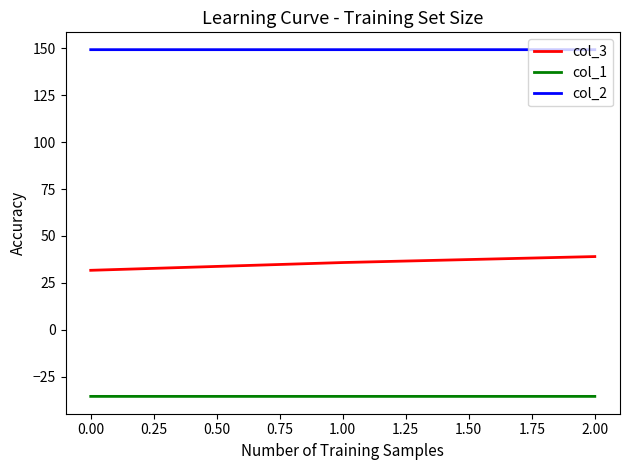

What is the average value of the col_1 series?

-35.4